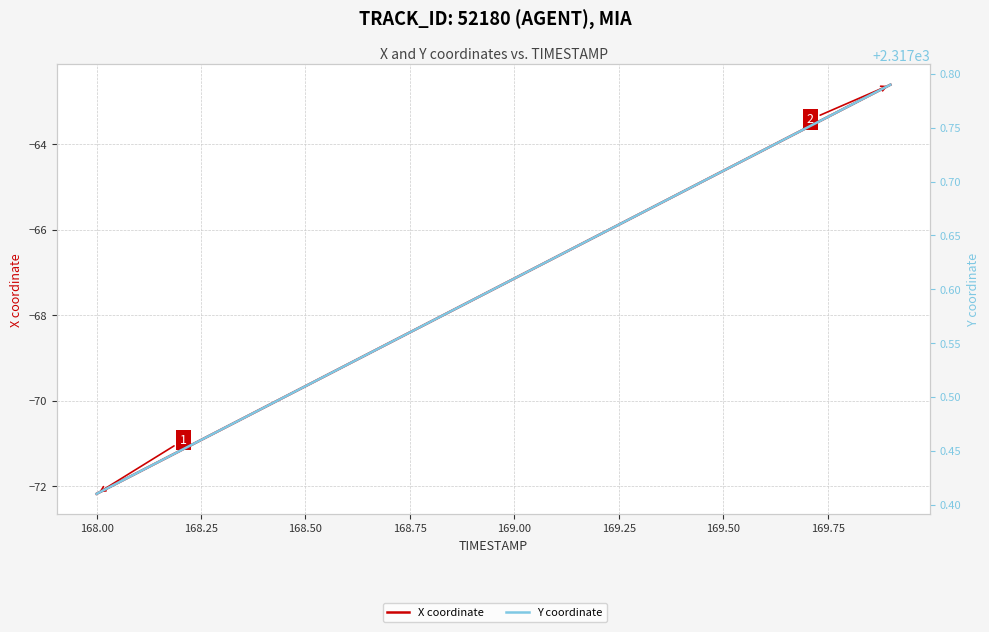

The value of X coordinate at 169.25 is -92.6. True or false?

False